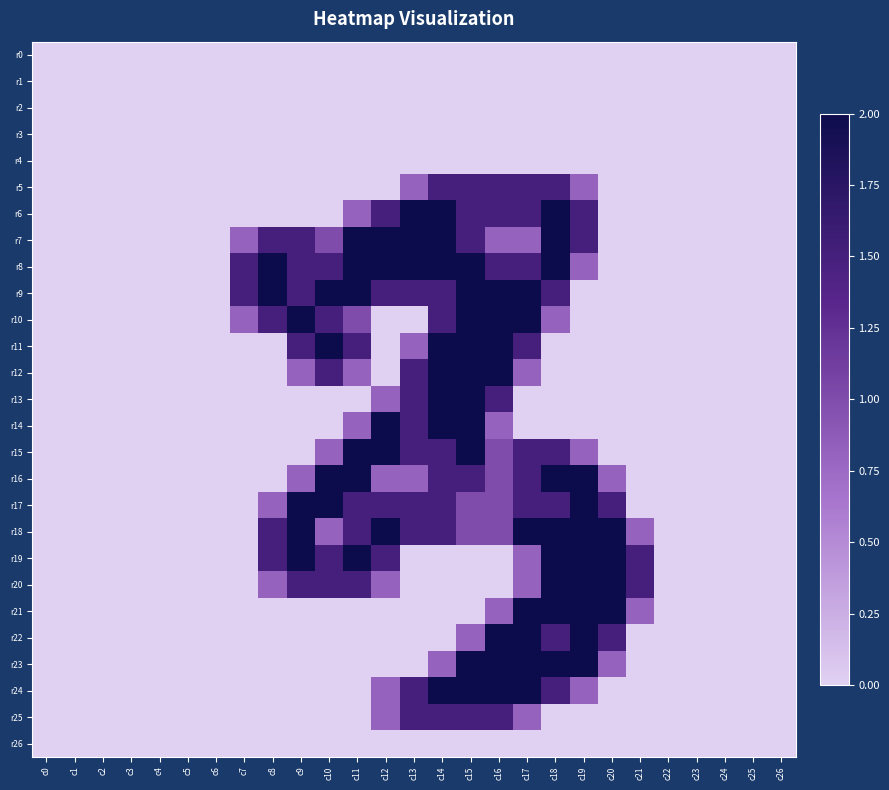

How many distinct data groups are displayed?

27